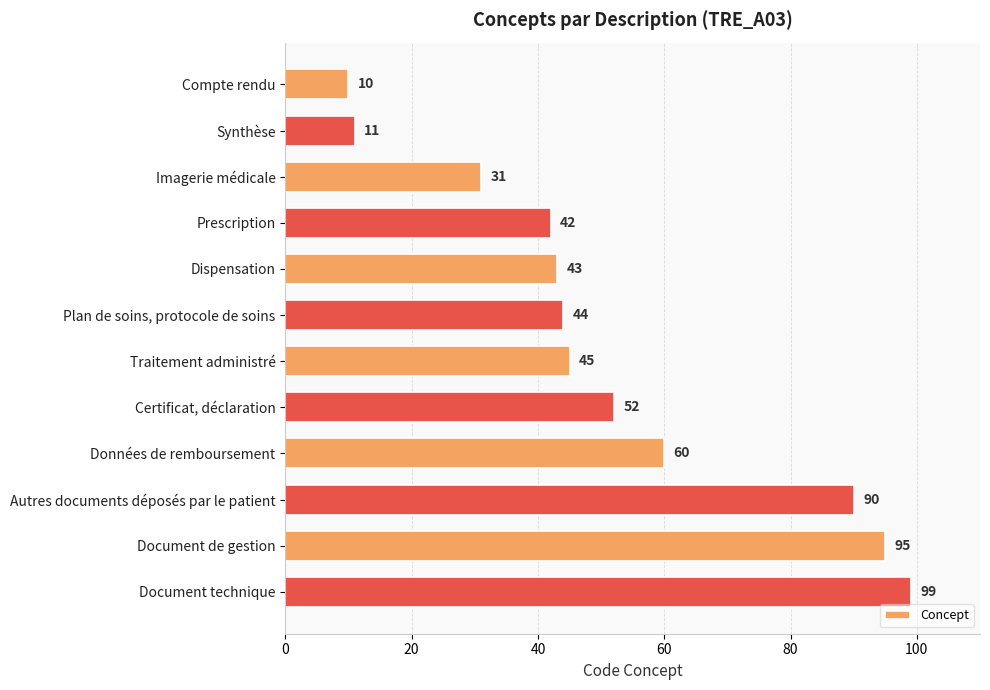

Reading top to bottom, what are all the values shown in this chart?

10	11	31	42	43	44	45	52	60	90	95	99